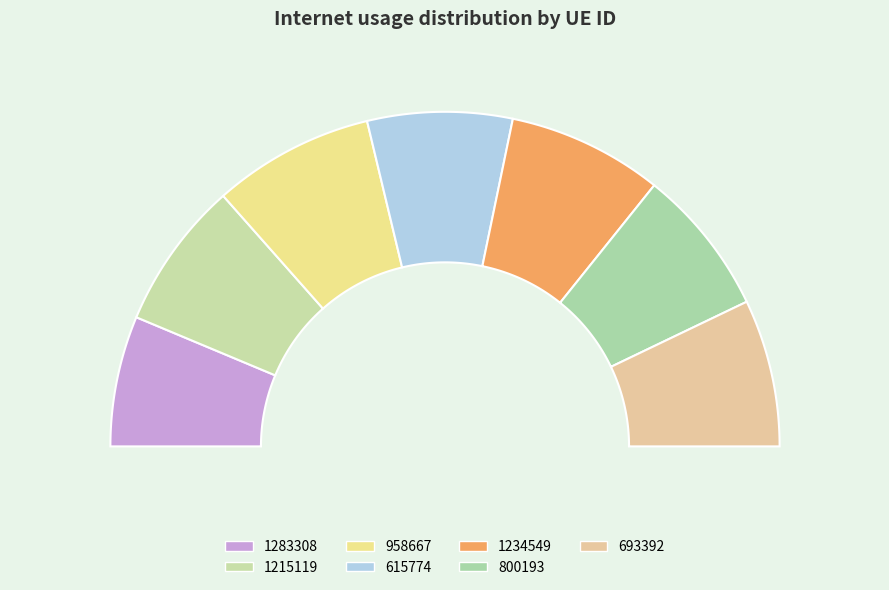

How many slices are in this pie chart?

7